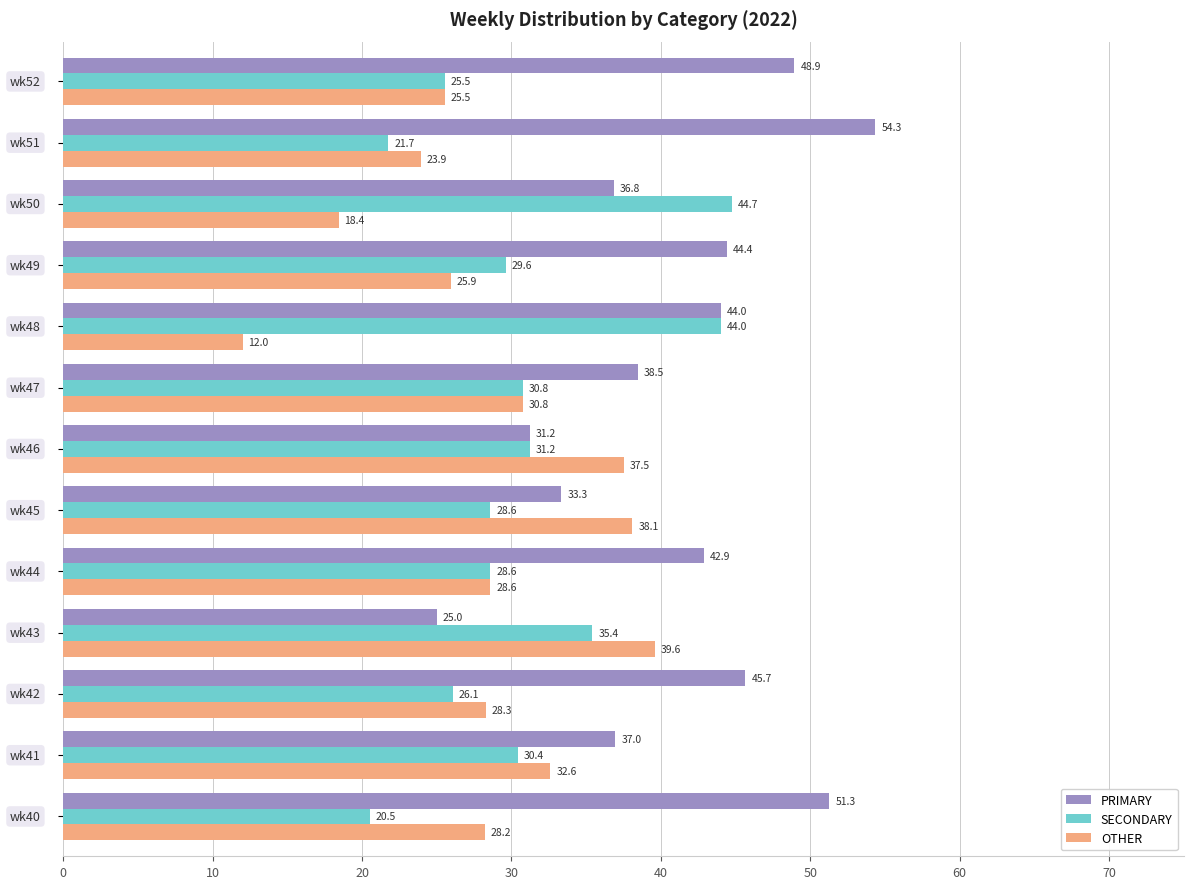

Which series has the largest total across all categories?

PRIMARY